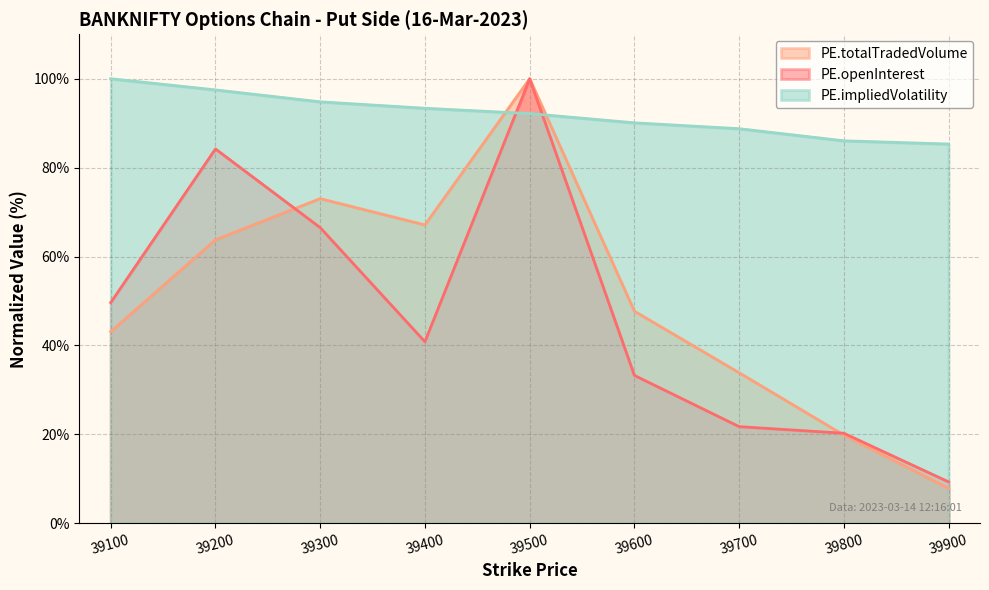

Which has a higher value, 39500 or 39100?

39500